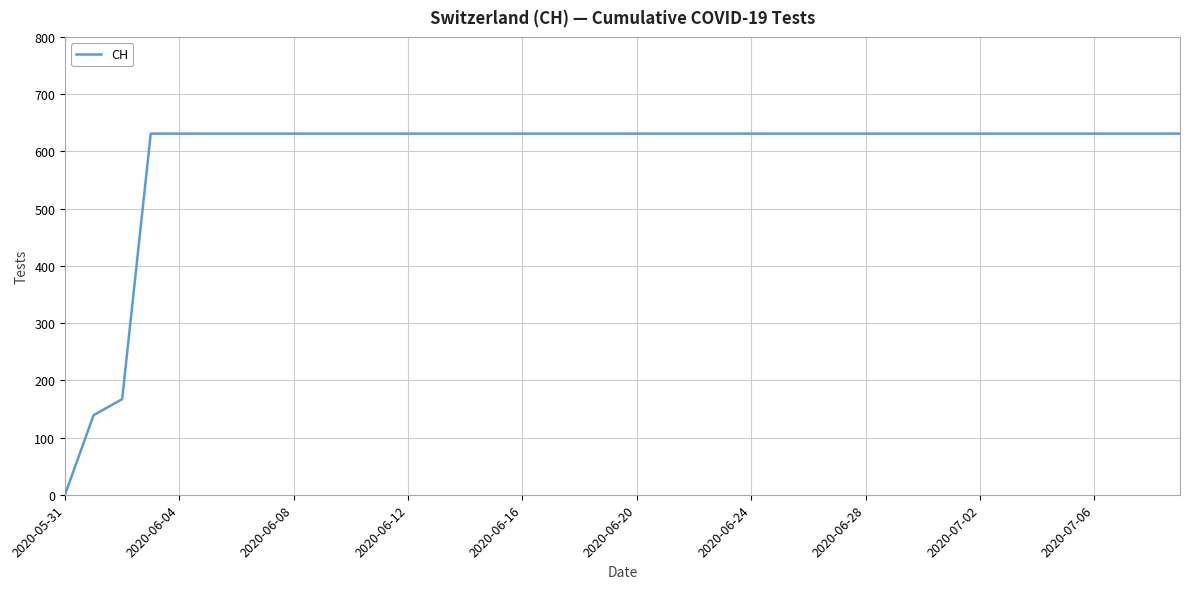

What is the maximum value shown in the chart?

631